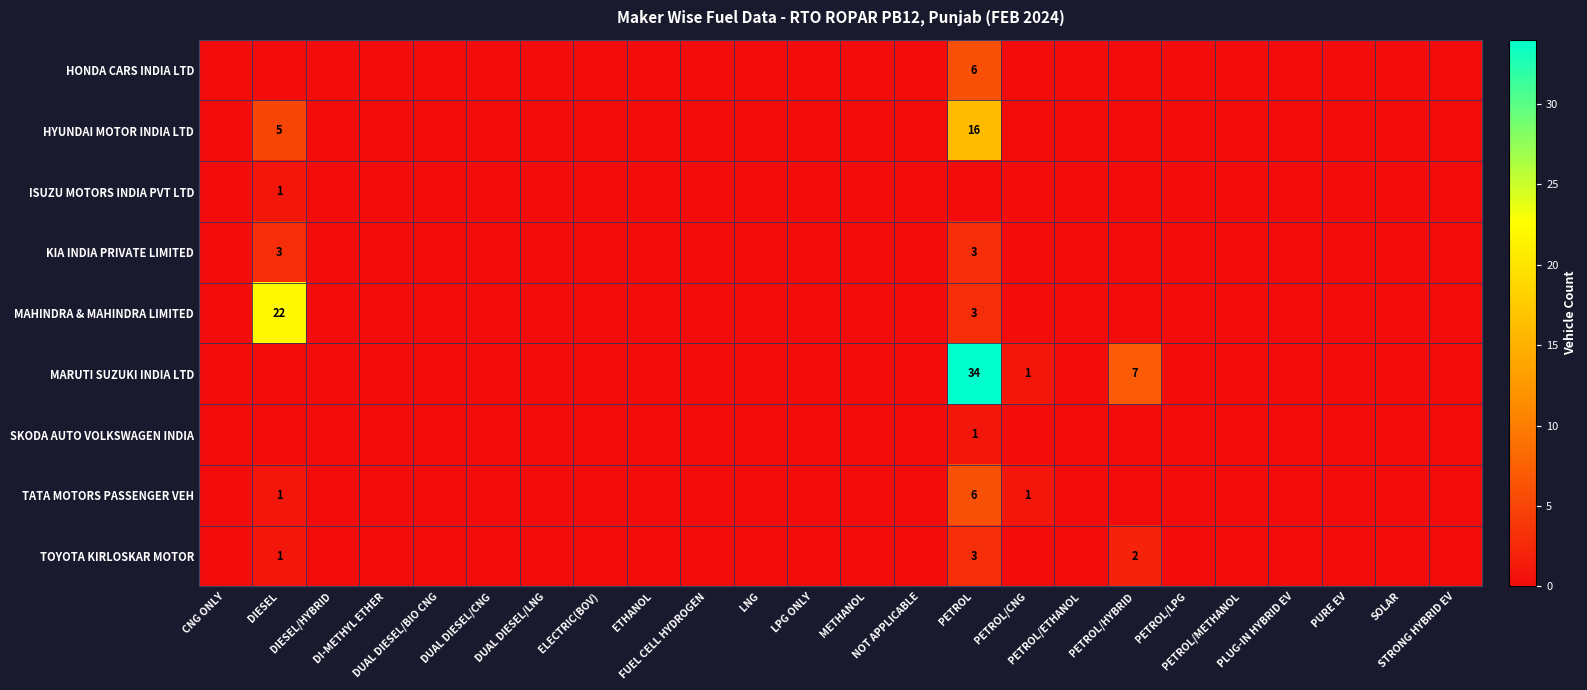

The value of HYUNDAI MOTOR INDIA LTD at PETROL/LPG is 0. True or false?

True